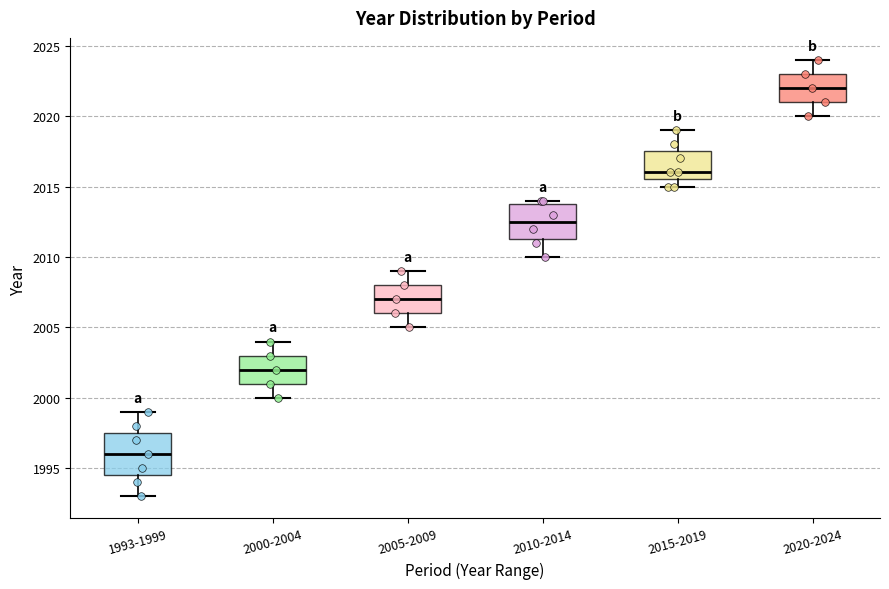

Reading left to right, read every box against the y-axis: the position of its median line, the range the box covers, and the ends of its whiskers. The values are not printed on the chart, so give them approximately, as read against the axis.

1993-1999: median 1996.0, box 1994.5 to 1997.5, whiskers 1993.0 to 1999.0
2000-2004: median 2002.0, box 2001.0 to 2003.0, whiskers 2000.0 to 2004.0
2005-2009: median 2007.0, box 2006.0 to 2008.0, whiskers 2005.0 to 2009.0
2010-2014: median 2012.5, box 2011.5 to 2014.0, whiskers 2010.0 to 2014.0 (just above the box's upper edge)
2015-2019: median 2016.0, box 2015.5 to 2017.5, whiskers 2015.0 to 2019.0
2020-2024: median 2022.0, box 2021.0 to 2023.0, whiskers 2020.0 to 2024.0